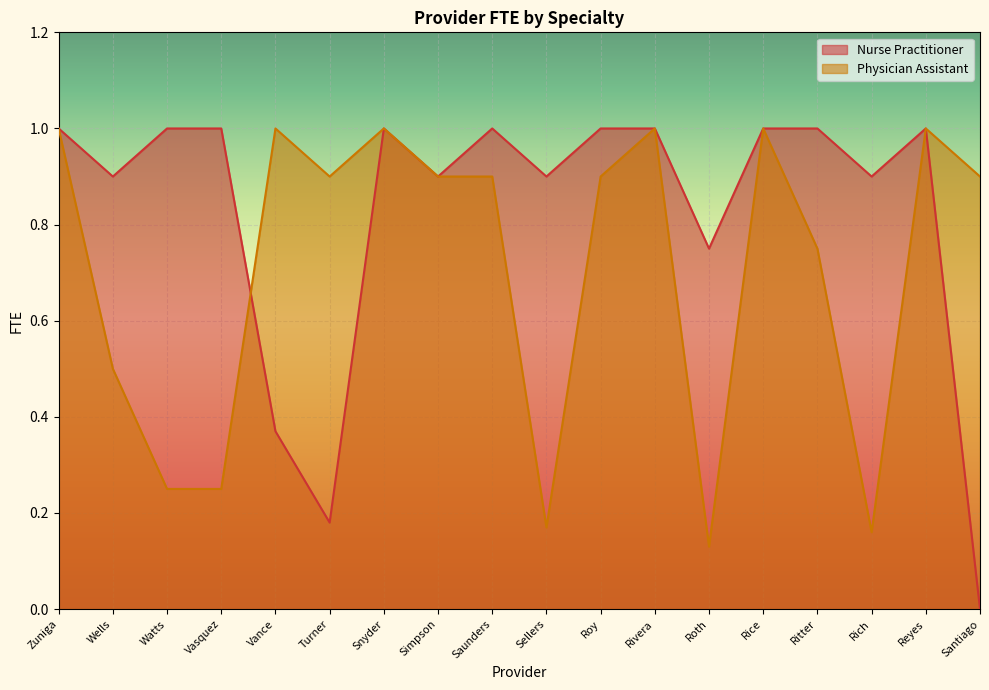

What is the sum of all values?

12.7